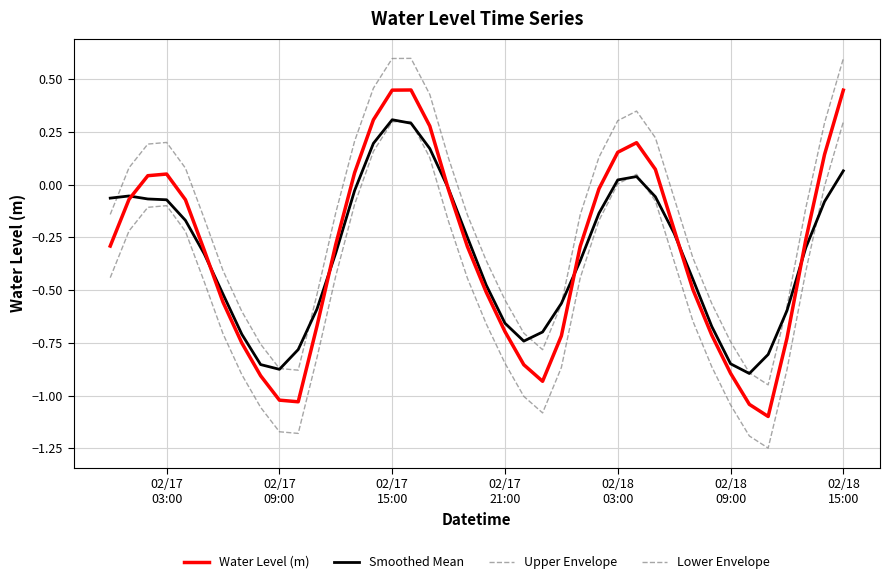

How many lines are shown in the chart?

4